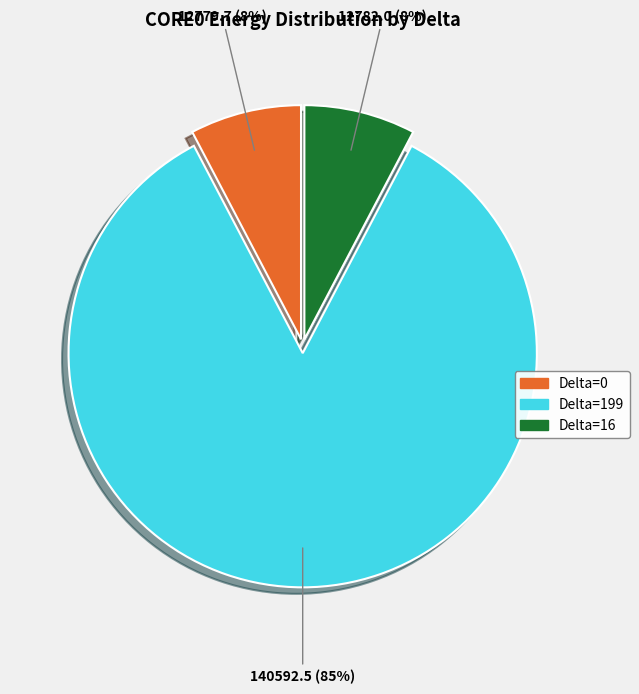

Do Delta=0 and Delta=199 together represent more than half of the pie?

Yes